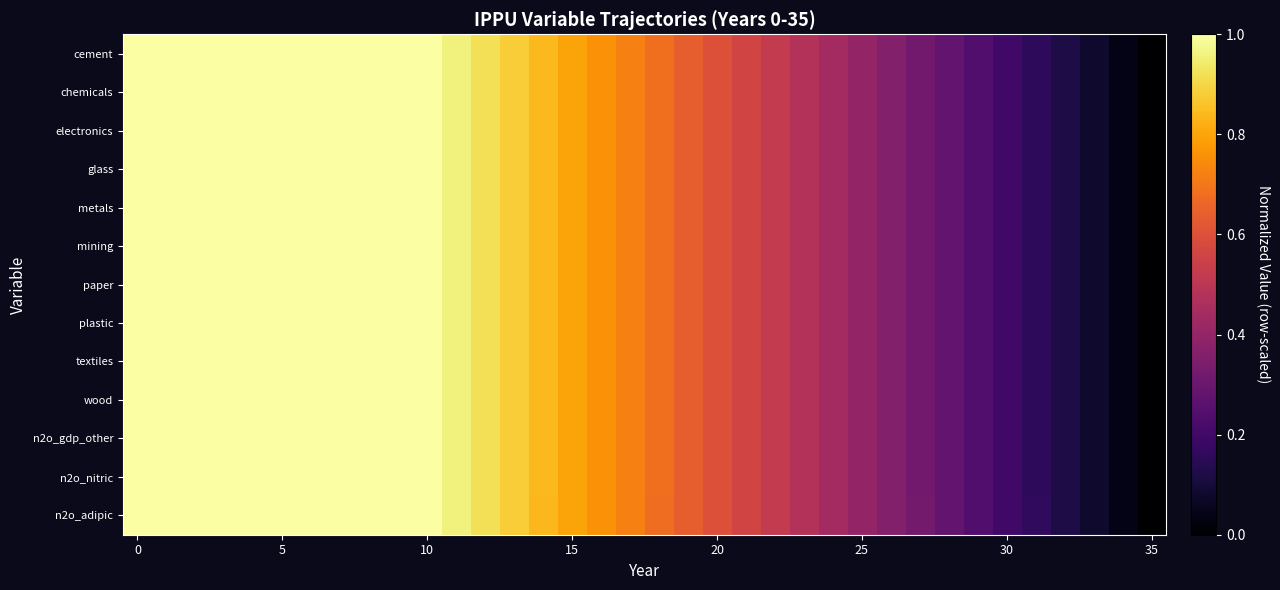

Reading left to right, what are all the values shown in this chart?

cement: 1.0	1.0	1.0	1.0	1.0	1.0	1.0	1.0	1.0	1.0	1.0	1.0	0.9	0.9	0.8	0.8	0.8	0.7	0.7	0.6	0.6	0.6	0.5	0.5	0.4	0.4	0.4	0.3	0.3	0.2	0.2	0.2	0.1	0.1	0.0	0.0
chemicals: 1.0	1.0	1.0	1.0	1.0	1.0	1.0	1.0	1.0	1.0	1.0	1.0	0.9	0.9	0.8	0.8	0.8	0.7	0.7	0.6	0.6	0.6	0.5	0.5	0.4	0.4	0.4	0.3	0.3	0.2	0.2	0.2	0.1	0.1	0.0	0.0
electronics: 1.0	1.0	1.0	1.0	1.0	1.0	1.0	1.0	1.0	1.0	1.0	1.0	0.9	0.9	0.8	0.8	0.8	0.7	0.7	0.6	0.6	0.6	0.5	0.5	0.4	0.4	0.4	0.3	0.3	0.2	0.2	0.2	0.1	0.1	0.0	0.0
glass: 1.0	1.0	1.0	1.0	1.0	1.0	1.0	1.0	1.0	1.0	1.0	1.0	0.9	0.9	0.8	0.8	0.8	0.7	0.7	0.6	0.6	0.6	0.5	0.5	0.4	0.4	0.4	0.3	0.3	0.2	0.2	0.2	0.1	0.1	0.0	0.0
metals: 1.0	1.0	1.0	1.0	1.0	1.0	1.0	1.0	1.0	1.0	1.0	1.0	0.9	0.9	0.8	0.8	0.8	0.7	0.7	0.6	0.6	0.6	0.5	0.5	0.4	0.4	0.4	0.3	0.3	0.2	0.2	0.2	0.1	0.1	0.0	0.0
mining: 1.0	1.0	1.0	1.0	1.0	1.0	1.0	1.0	1.0	1.0	1.0	1.0	0.9	0.9	0.8	0.8	0.8	0.7	0.7	0.6	0.6	0.6	0.5	0.5	0.4	0.4	0.4	0.3	0.3	0.2	0.2	0.2	0.1	0.1	0.0	0.0
paper: 1.0	1.0	1.0	1.0	1.0	1.0	1.0	1.0	1.0	1.0	1.0	1.0	0.9	0.9	0.8	0.8	0.8	0.7	0.7	0.6	0.6	0.6	0.5	0.5	0.4	0.4	0.4	0.3	0.3	0.2	0.2	0.2	0.1	0.1	0.0	0.0
plastic: 1.0	1.0	1.0	1.0	1.0	1.0	1.0	1.0	1.0	1.0	1.0	1.0	0.9	0.9	0.8	0.8	0.8	0.7	0.7	0.6	0.6	0.6	0.5	0.5	0.4	0.4	0.4	0.3	0.3	0.2	0.2	0.2	0.1	0.1	0.0	0.0
textiles: 1.0	1.0	1.0	1.0	1.0	1.0	1.0	1.0	1.0	1.0	1.0	1.0	0.9	0.9	0.8	0.8	0.8	0.7	0.7	0.6	0.6	0.6	0.5	0.5	0.4	0.4	0.4	0.3	0.3	0.2	0.2	0.2	0.1	0.1	0.0	0.0
wood: 1.0	1.0	1.0	1.0	1.0	1.0	1.0	1.0	1.0	1.0	1.0	1.0	0.9	0.9	0.8	0.8	0.8	0.7	0.7	0.6	0.6	0.6	0.5	0.5	0.4	0.4	0.4	0.3	0.3	0.2	0.2	0.2	0.1	0.1	0.0	0.0
n2o_gdp_other: 1.0	1.0	1.0	1.0	1.0	1.0	1.0	1.0	1.0	1.0	1.0	1.0	0.9	0.9	0.8	0.8	0.8	0.7	0.7	0.6	0.6	0.6	0.5	0.5	0.4	0.4	0.4	0.3	0.3	0.2	0.2	0.2	0.1	0.1	0.0	0.0
n2o_nitric: 1.0	1.0	1.0	1.0	1.0	1.0	1.0	1.0	1.0	1.0	1.0	1.0	0.9	0.9	0.8	0.8	0.8	0.7	0.7	0.6	0.6	0.6	0.5	0.5	0.4	0.4	0.4	0.3	0.3	0.2	0.2	0.2	0.1	0.1	0.0	0.0
n2o_adipic: 1.0	1.0	1.0	1.0	1.0	1.0	1.0	1.0	1.0	1.0	1.0	1.0	0.9	0.9	0.8	0.8	0.8	0.7	0.7	0.6	0.6	0.6	0.5	0.5	0.4	0.4	0.4	0.3	0.3	0.2	0.2	0.2	0.1	0.1	0.0	0.0